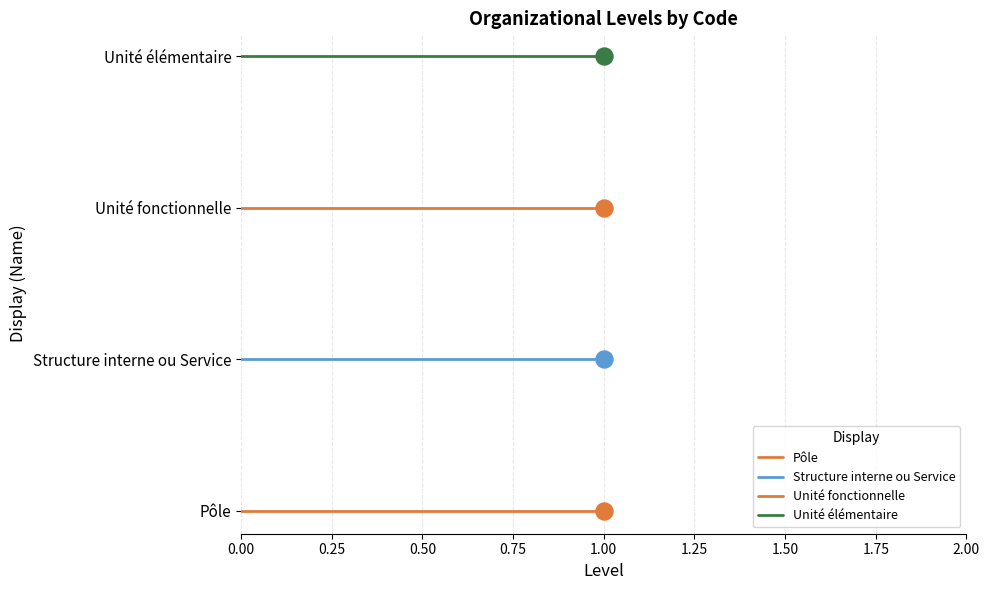

Which series has the largest total across all categories?

Unité élémentaire